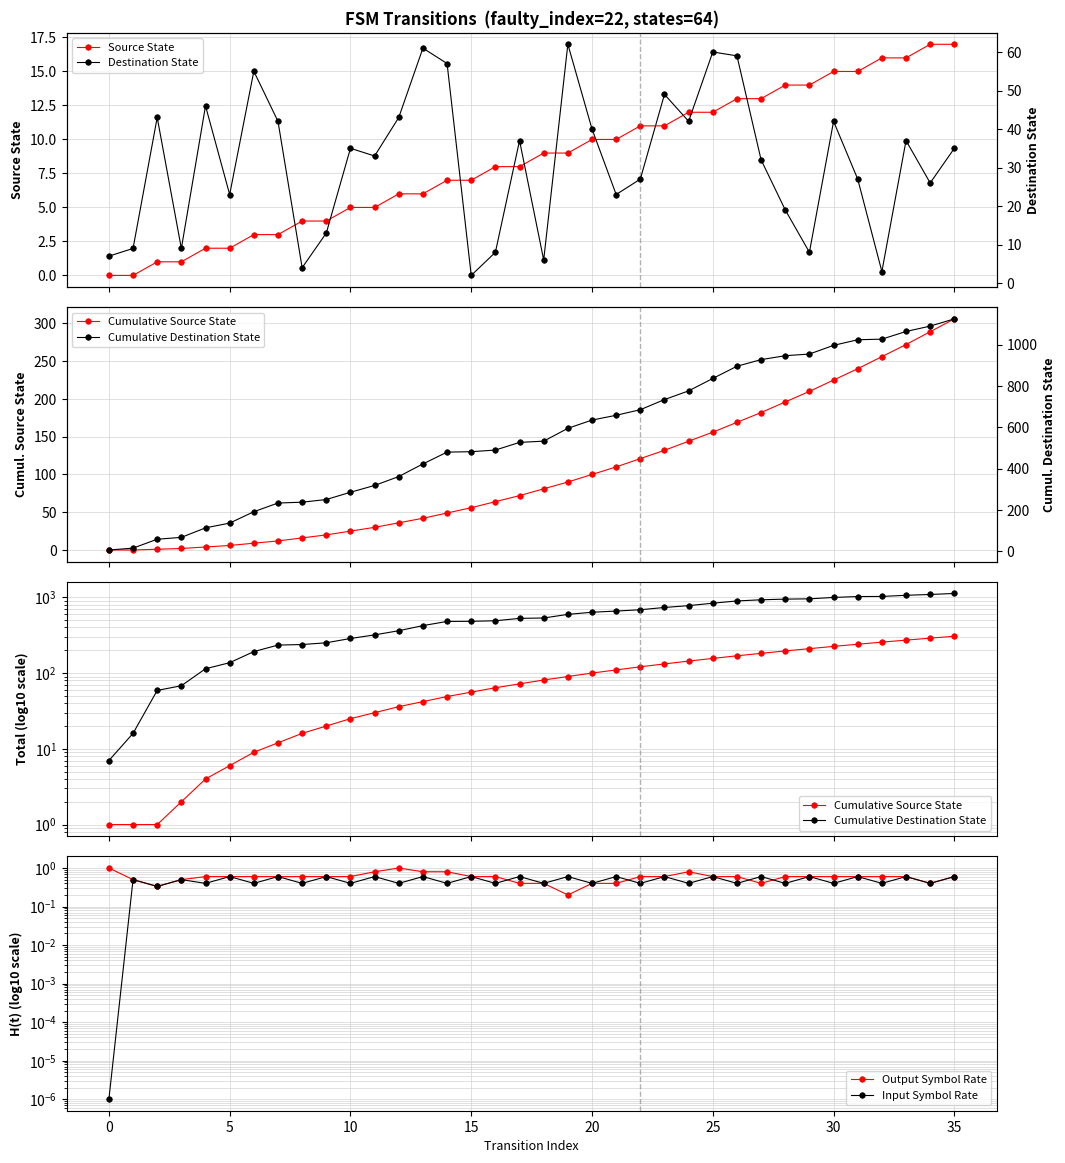

What is the value of the Source State point at the 33rd from the left?

16